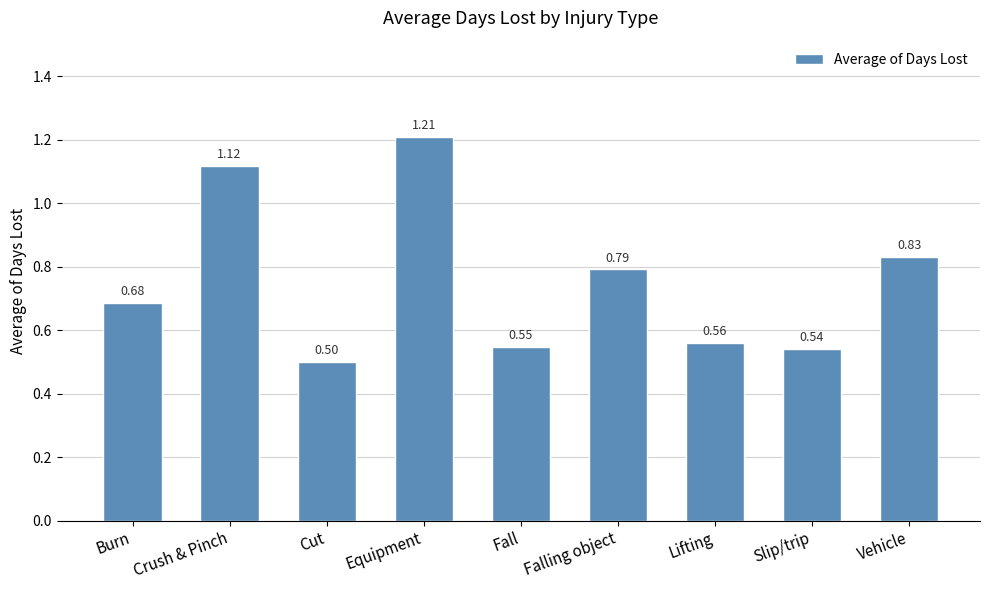

How many series are shown in this chart?

1